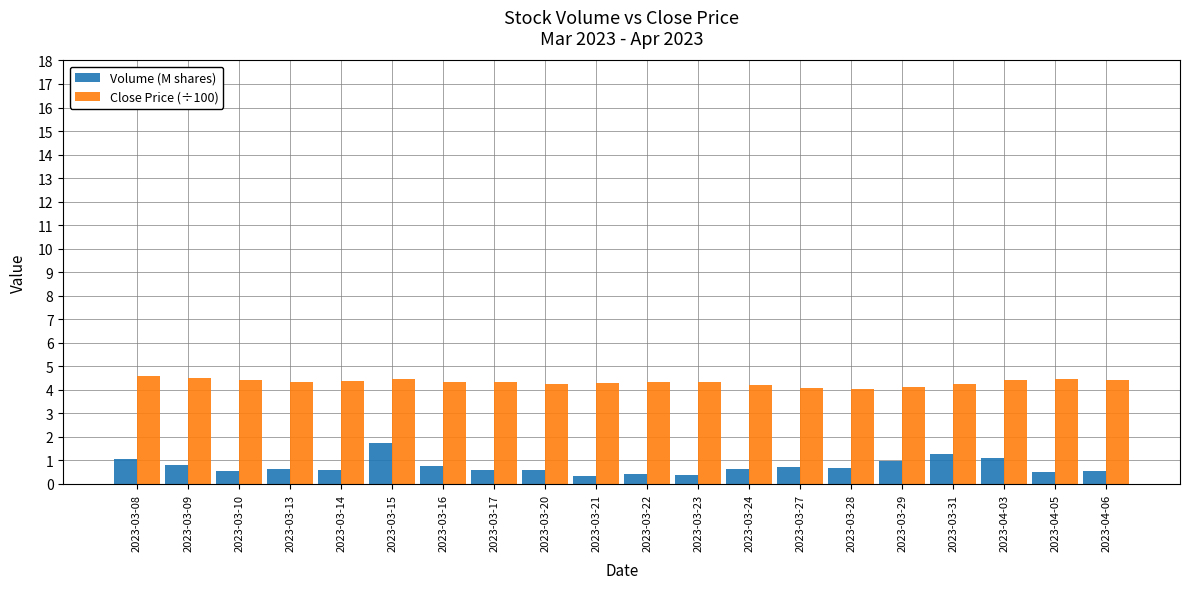

At how many categories does at least one series exceed 2?

20